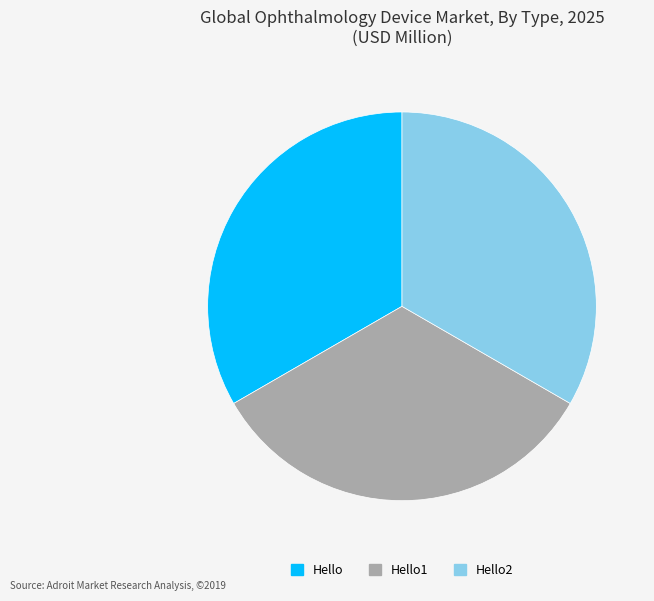

Is there a majority slice in this chart?

No